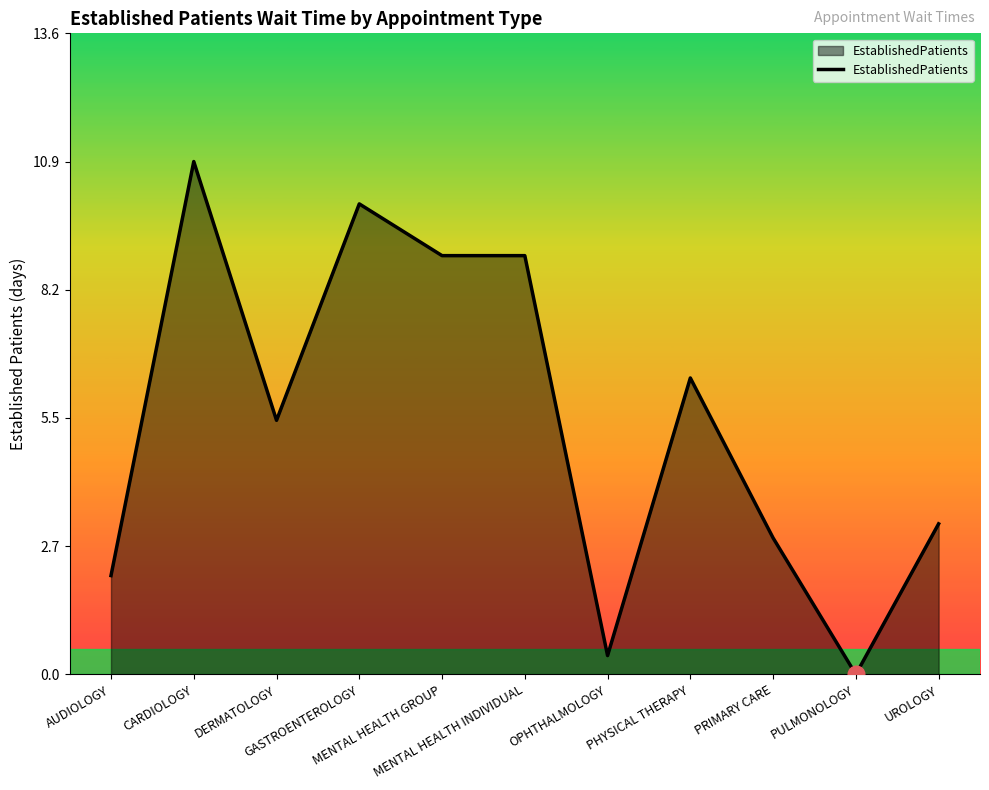

How many lines are shown in the chart?

1